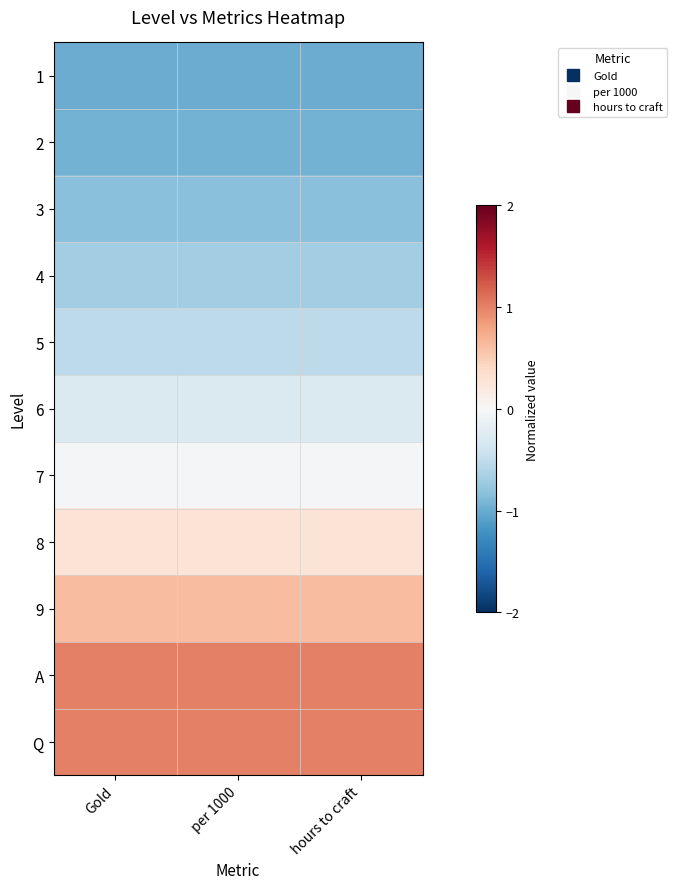

Reading right to left, list all the values displayed in this chart.

1: hours to craft=-1.0	per 1000=-1.0	Gold=-1.0
2: hours to craft=-0.9	per 1000=-0.9	Gold=-0.9
3: hours to craft=-0.8	per 1000=-0.8	Gold=-0.8
4: hours to craft=-0.7	per 1000=-0.7	Gold=-0.7
5: hours to craft=-0.5	per 1000=-0.5	Gold=-0.5
6: hours to craft=-0.3	per 1000=-0.3	Gold=-0.3
7: hours to craft=-0.0	per 1000=-0.0	Gold=-0.0
8: hours to craft=0.3	per 1000=0.3	Gold=0.3
9: hours to craft=0.6	per 1000=0.6	Gold=0.6
A: hours to craft=1.0	per 1000=1.0	Gold=1.0
Q: hours to craft=1.0	per 1000=1.0	Gold=1.0